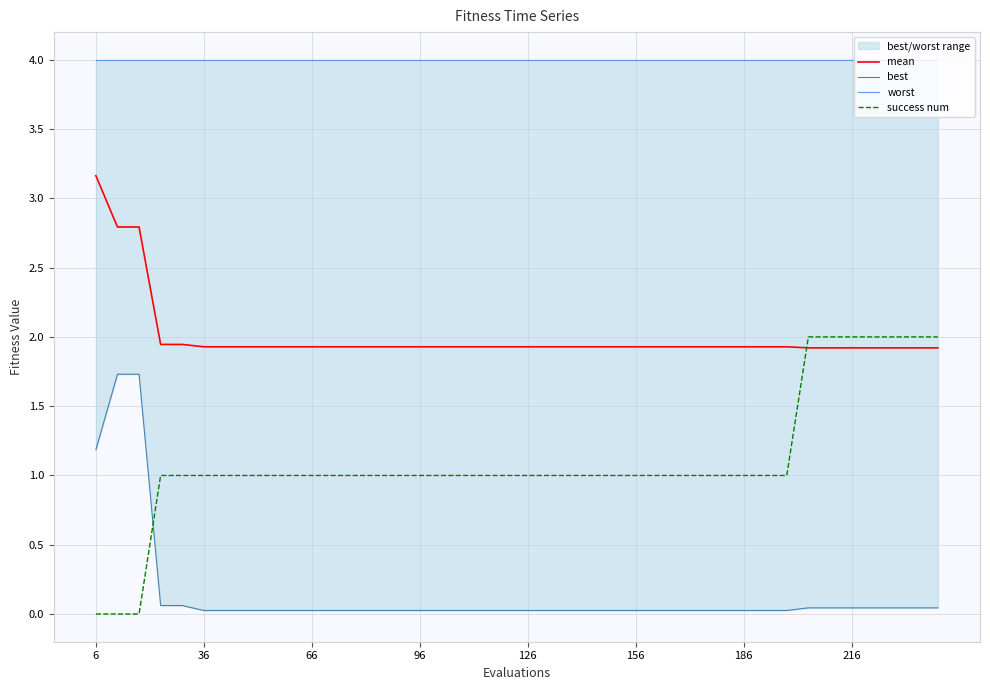

Which category has the highest value in the mean series?

6